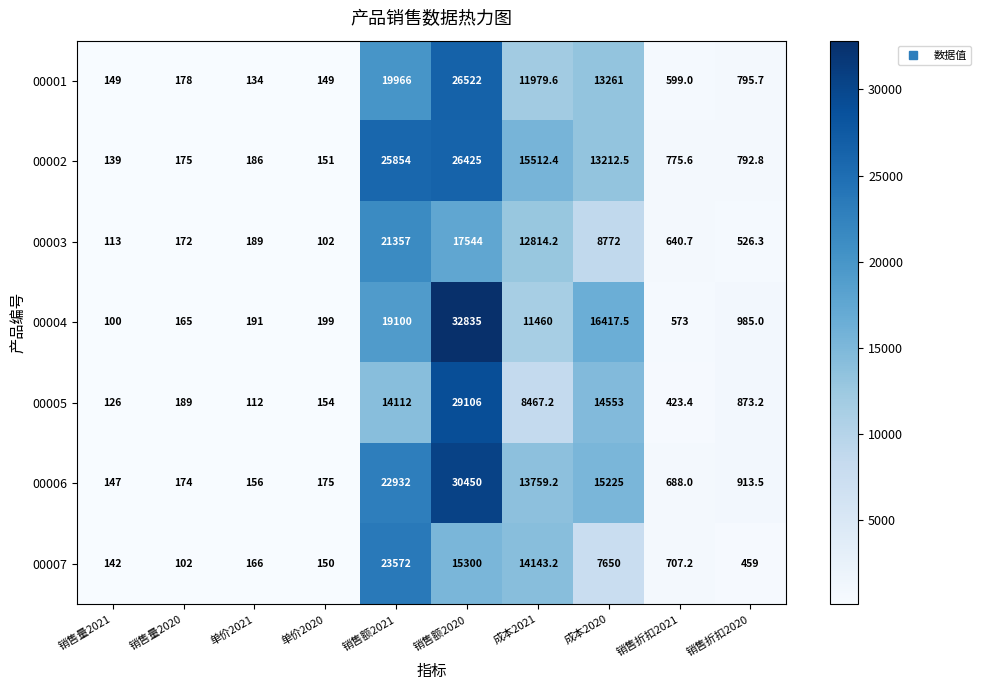

Rank the categories by 00006 value from highest to lowest.

销售额2020, 销售额2021, 成本2020, 成本2021, 销售折扣2020, 销售折扣2021, 单价2020, 销售量2020, 单价2021, 销售量2021